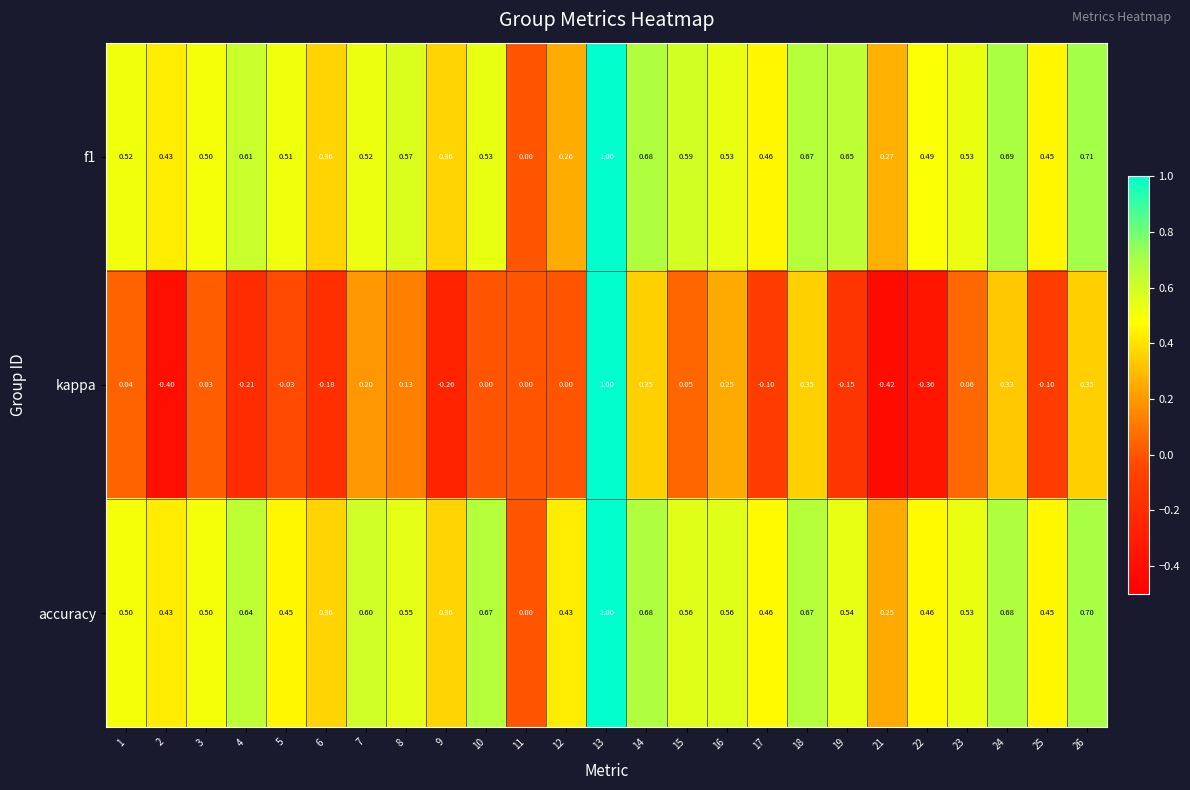

Which series has the largest range (max minus min)?

kappa